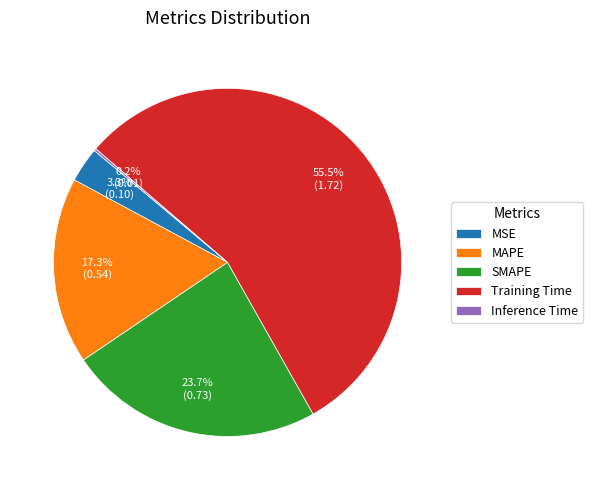

Does Training Time account for over 50% of the chart?

Yes